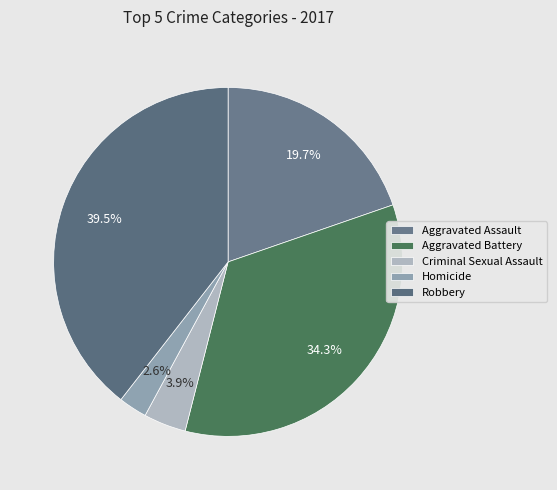

The Homicide slice represents 10% of the pie. True or false?

False